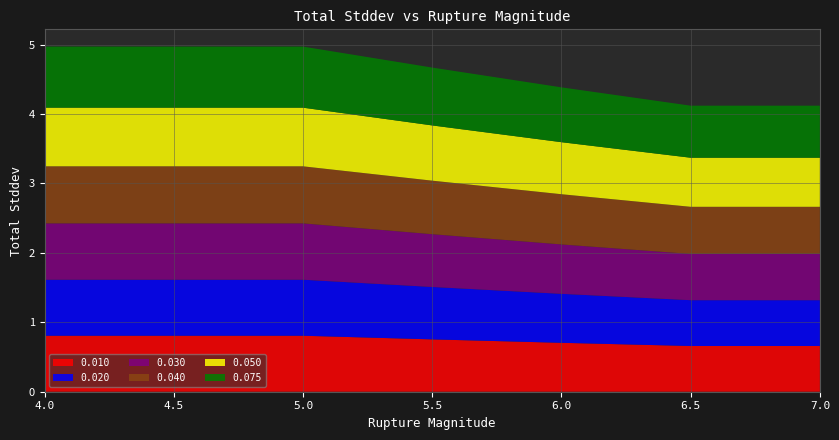

Reading right to left, transcribe all the data shown in this chart.

0.010: 0.7	0.7	0.7	0.8	0.8	0.8	0.8
0.020: 0.7	0.7	0.7	0.8	0.8	0.8	0.8
0.030: 0.7	0.7	0.7	0.8	0.8	0.8	0.8
0.040: 0.7	0.7	0.7	0.8	0.8	0.8	0.8
0.050: 0.7	0.7	0.7	0.8	0.8	0.8	0.8
0.075: 0.7	0.7	0.8	0.8	0.9	0.9	0.9